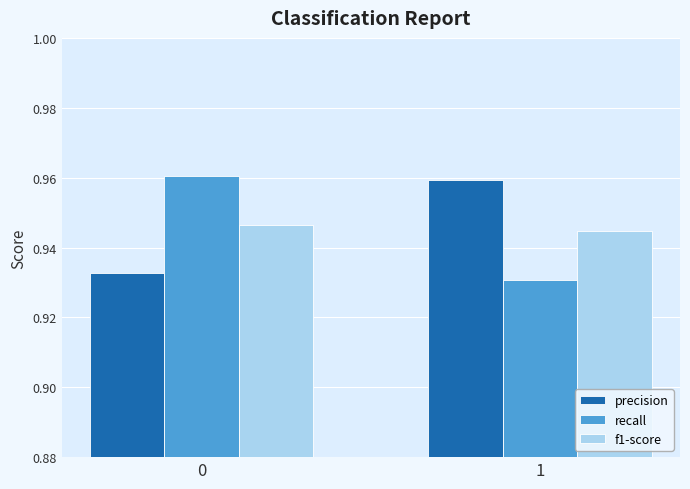

How many categories are shown in the chart?

2